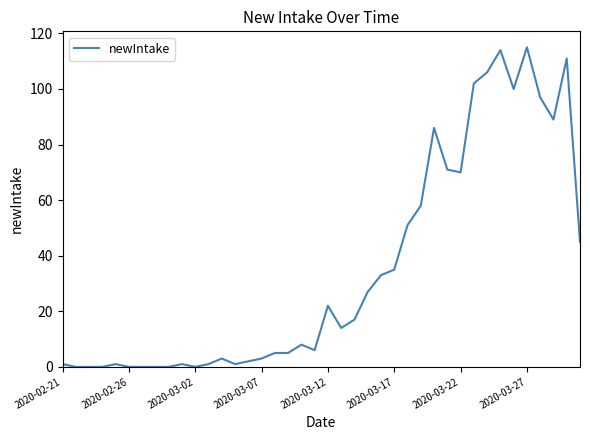

Does the chart have visible grid lines?

No